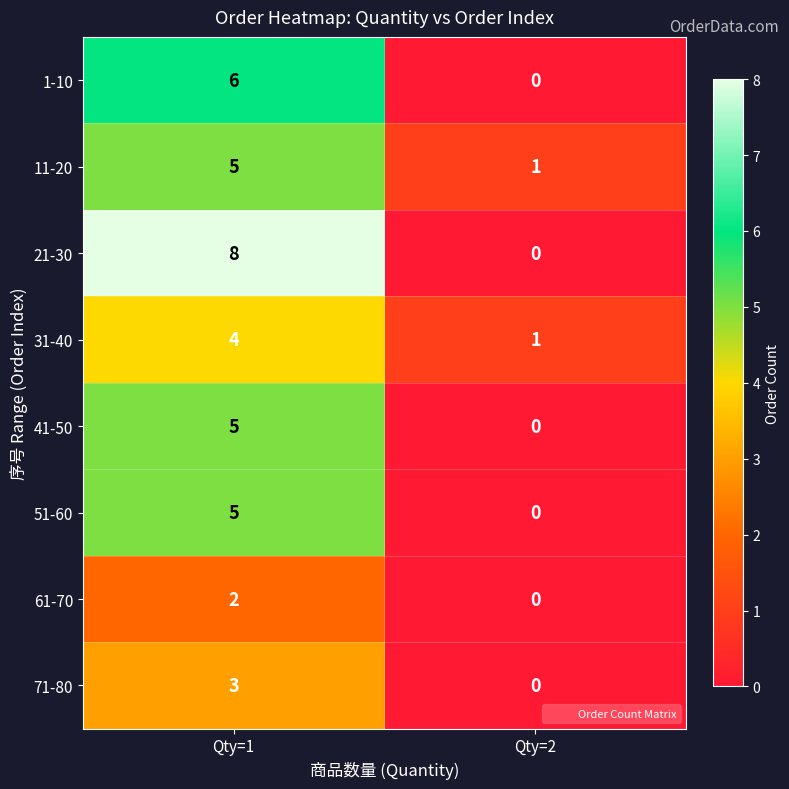

Reading left to right, list all the values displayed in this chart.

1-10: Qty=1=6	Qty=2=0
11-20: Qty=1=5	Qty=2=1
21-30: Qty=1=8	Qty=2=0
31-40: Qty=1=4	Qty=2=1
41-50: Qty=1=5	Qty=2=0
51-60: Qty=1=5	Qty=2=0
61-70: Qty=1=2	Qty=2=0
71-80: Qty=1=3	Qty=2=0